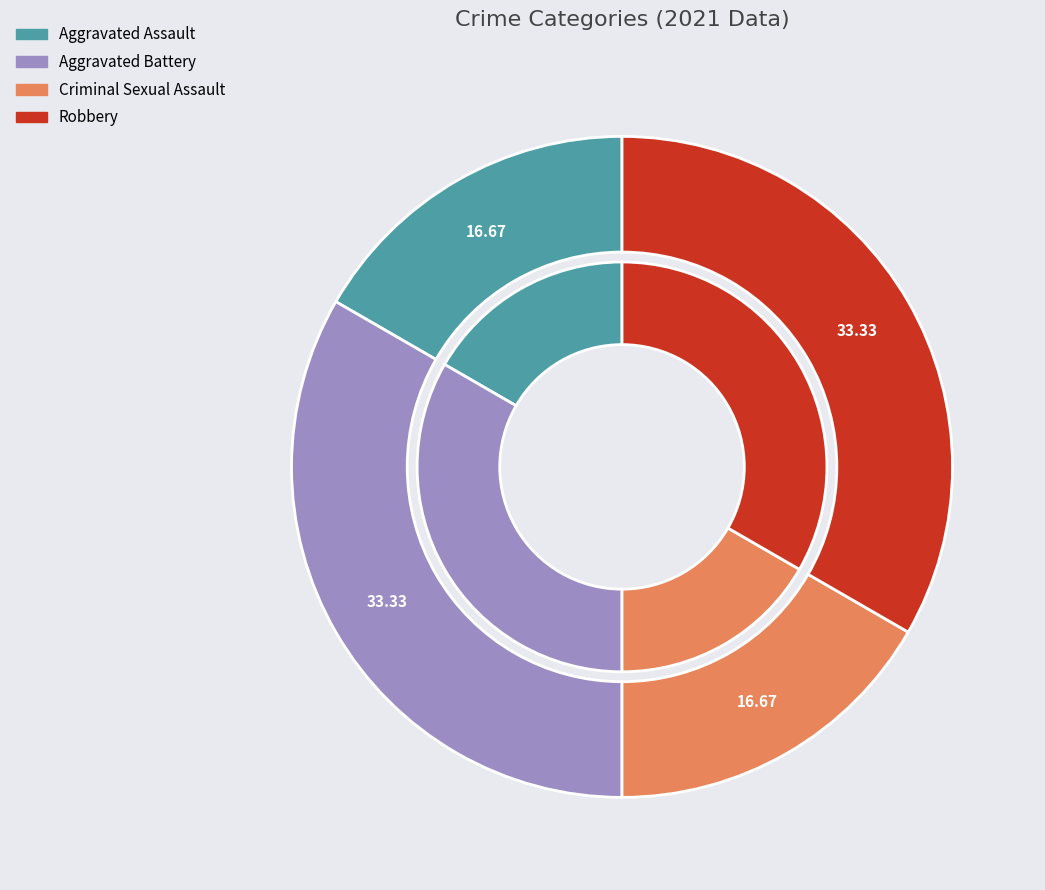

How many segments does this pie chart have?

4